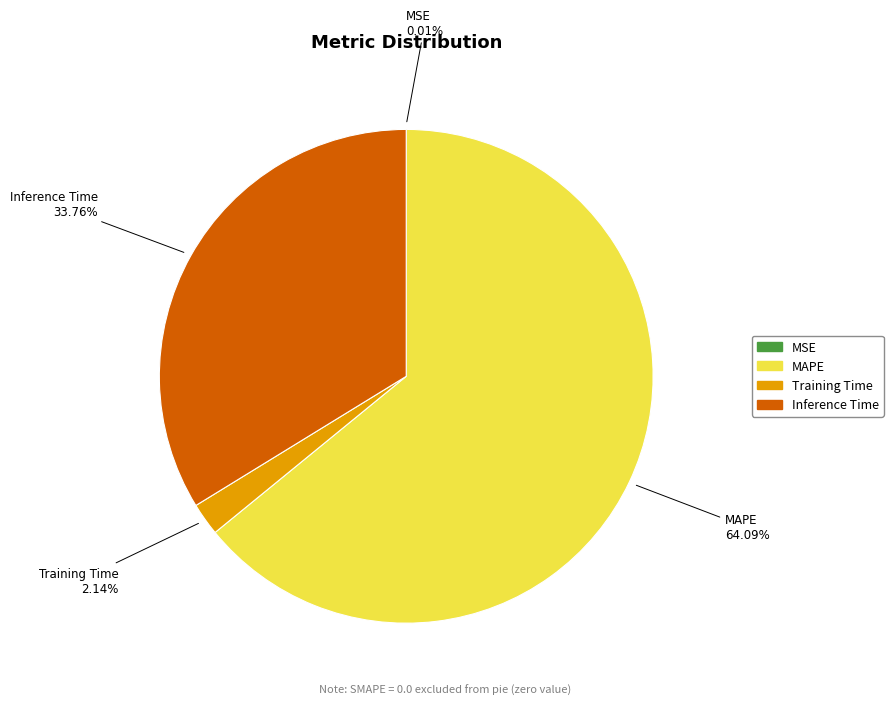

Does any single category account for the majority?

Yes